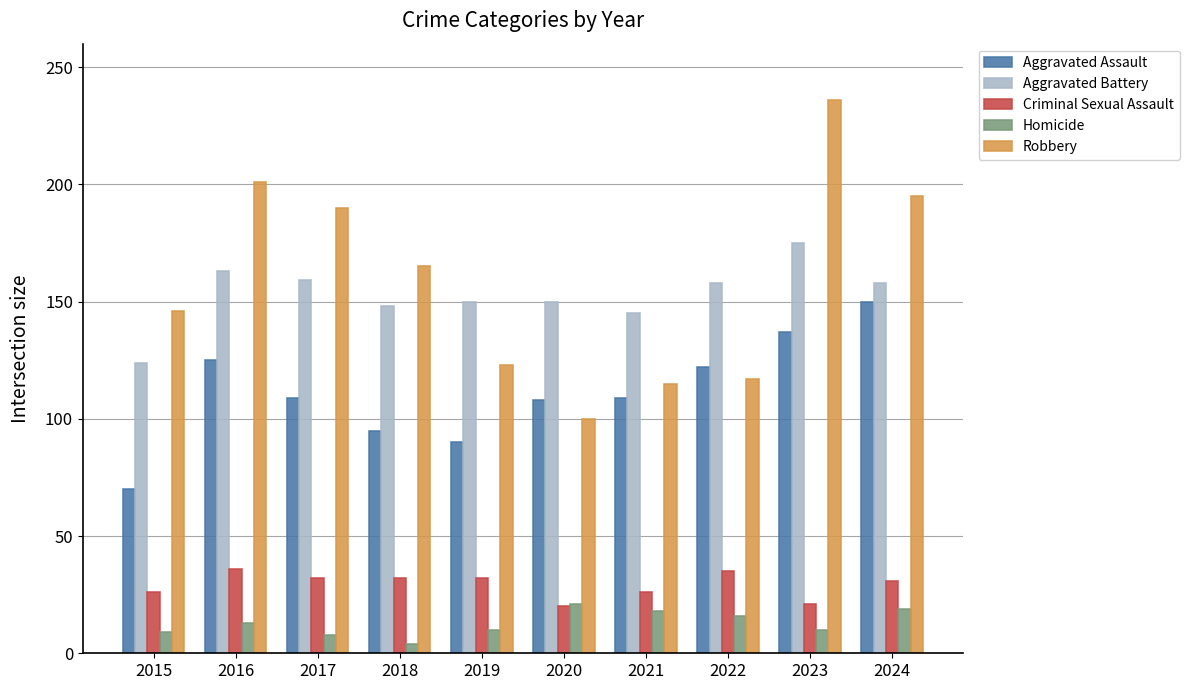

At which label is Robbery closest to 168?

2018